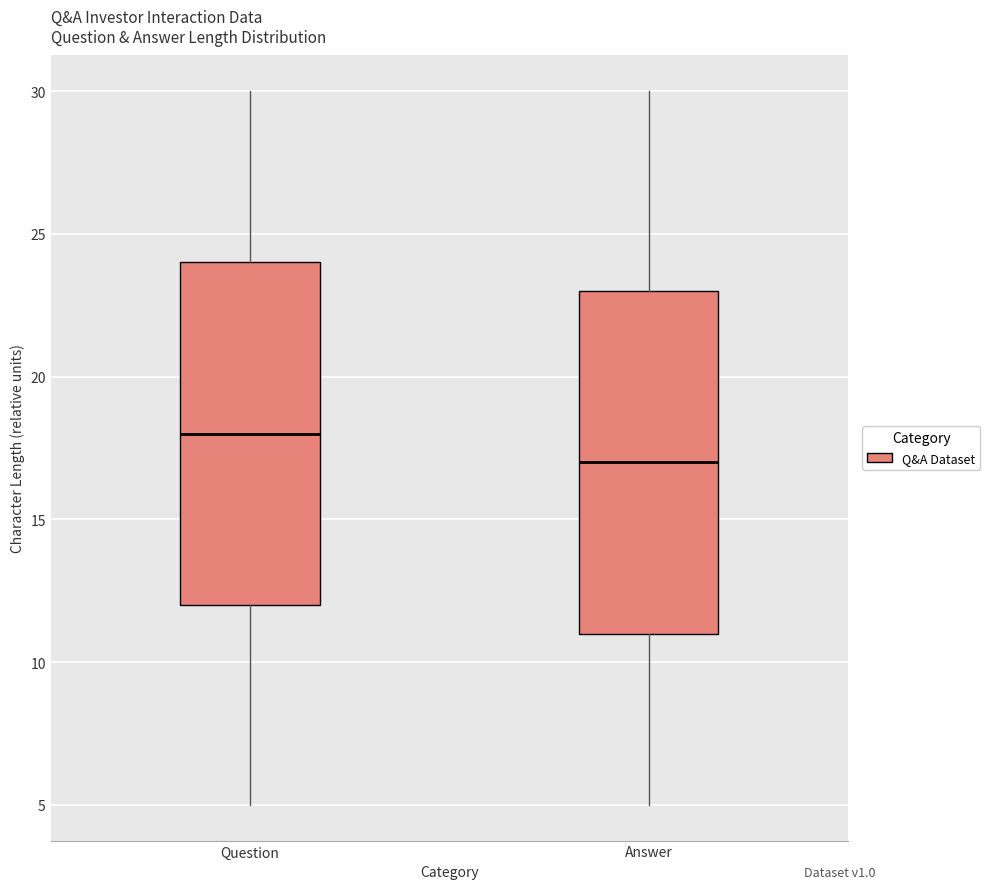

Reading left to right, transcribe this box plot: for each box, give where its median line is, the range the box spans, and where its two whiskers end, as read against the y-axis. The values are not printed on the chart, so give them approximately, as read against the axis.

Question: median 18, box 12 to 24, whiskers 5 to 30
Answer: median 17, box 11 to 23, whiskers 5 to 30